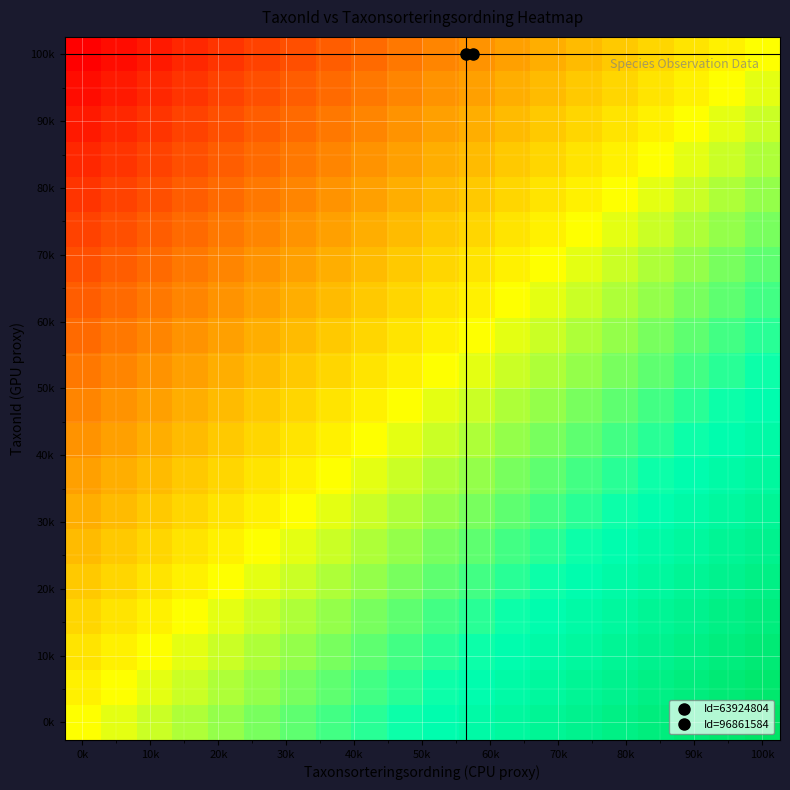

Which category has the lowest value across all series?

0k